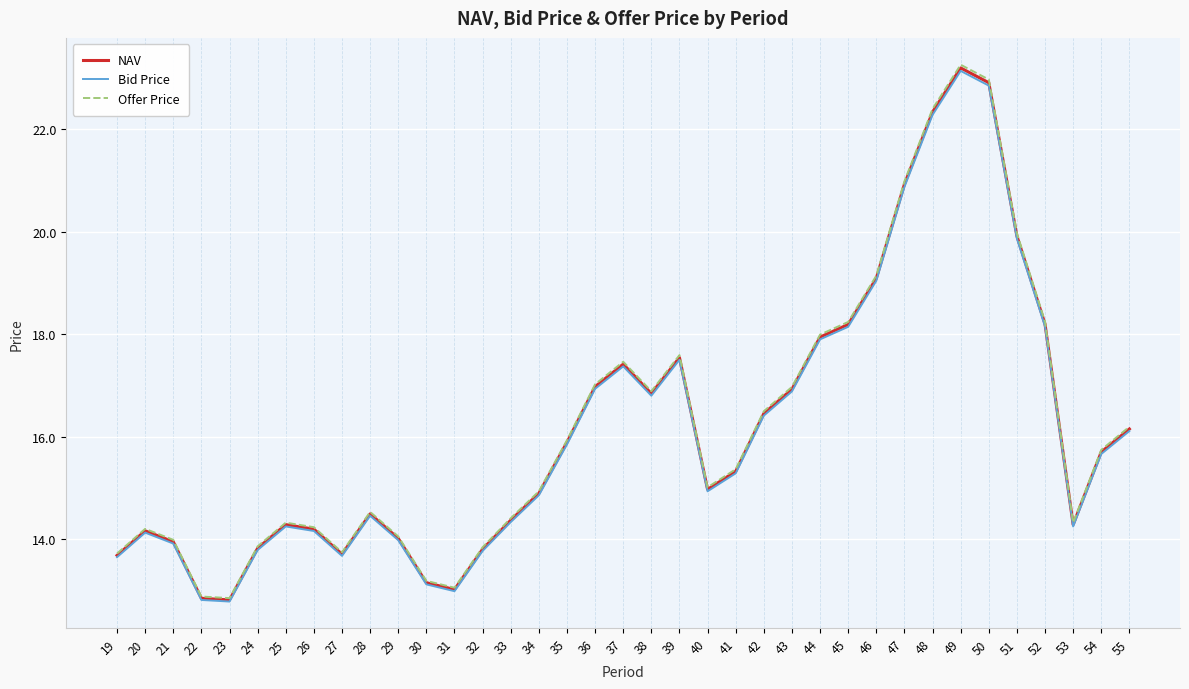

At how many categories does at least one series exceed 13?

35